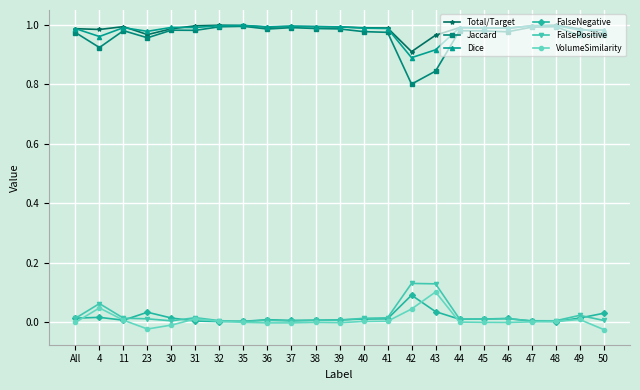

The value of FalsePositive at 36 is 0.0. True or false?

True